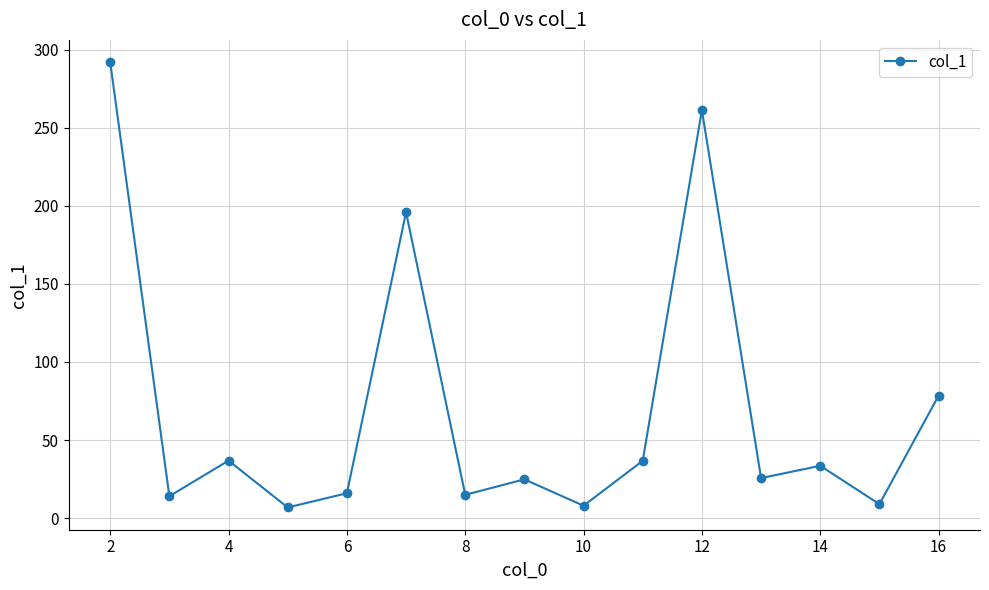

What is the average value?

70.2